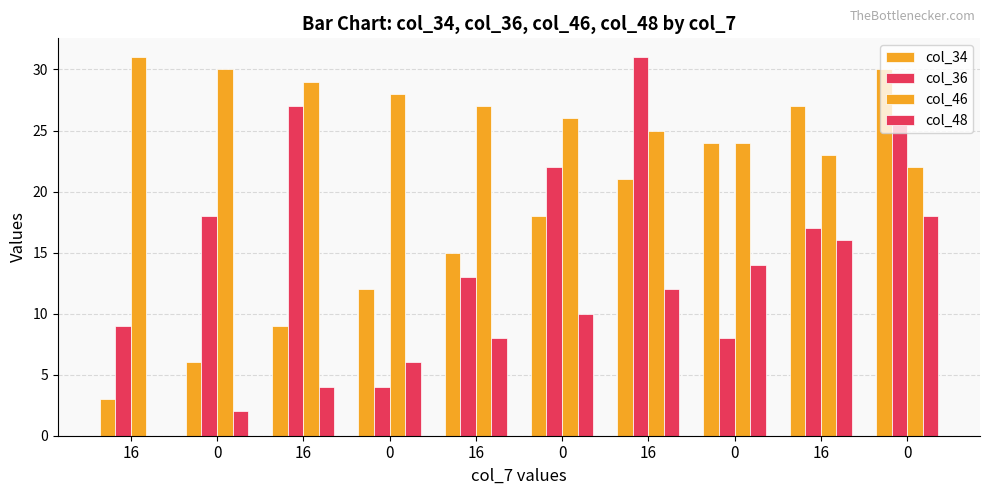

Count the number of categories in the chart.

10